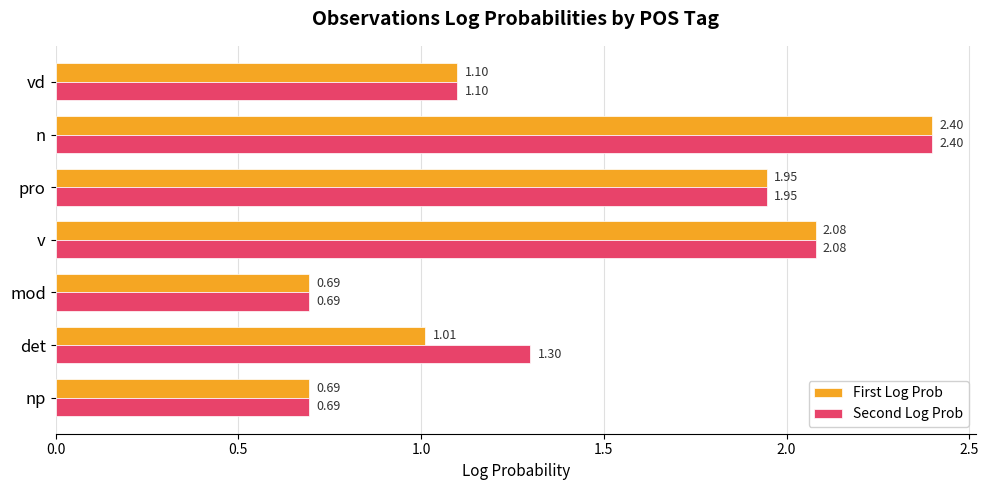

Which label corresponds to the largest value in the chart?

n